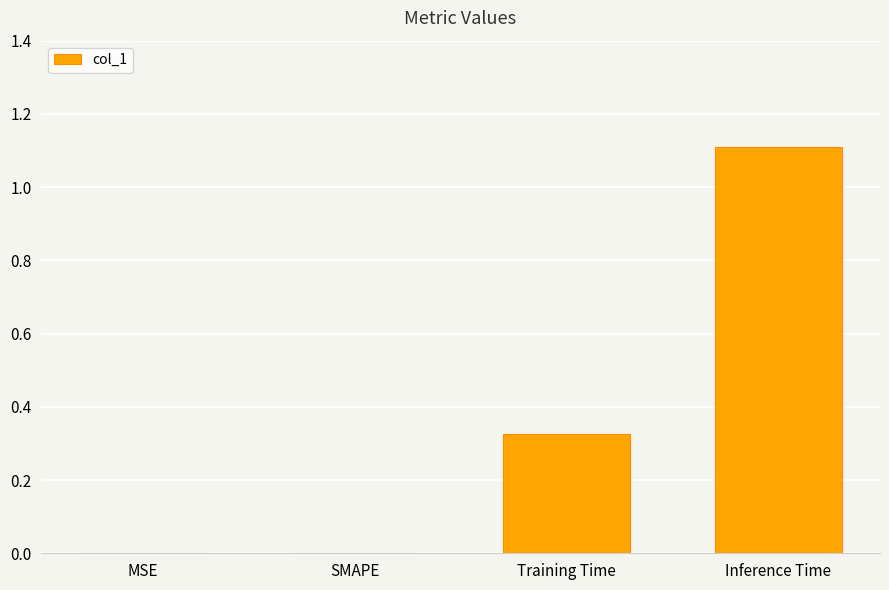

What is the greatest value displayed?

1.1